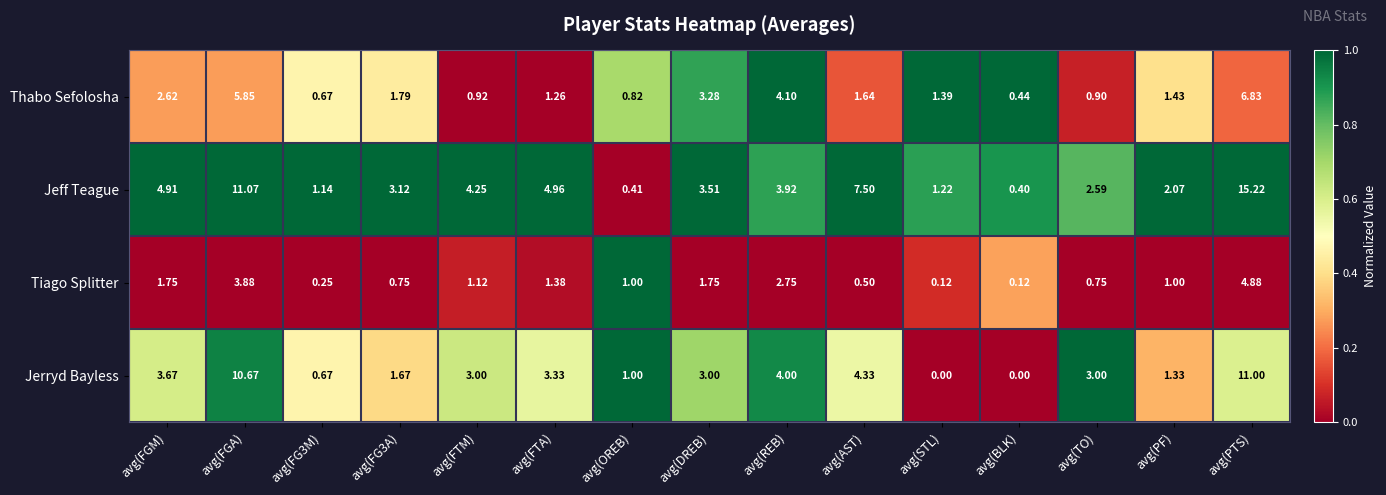

What is the maximum value shown in the chart?

15.2